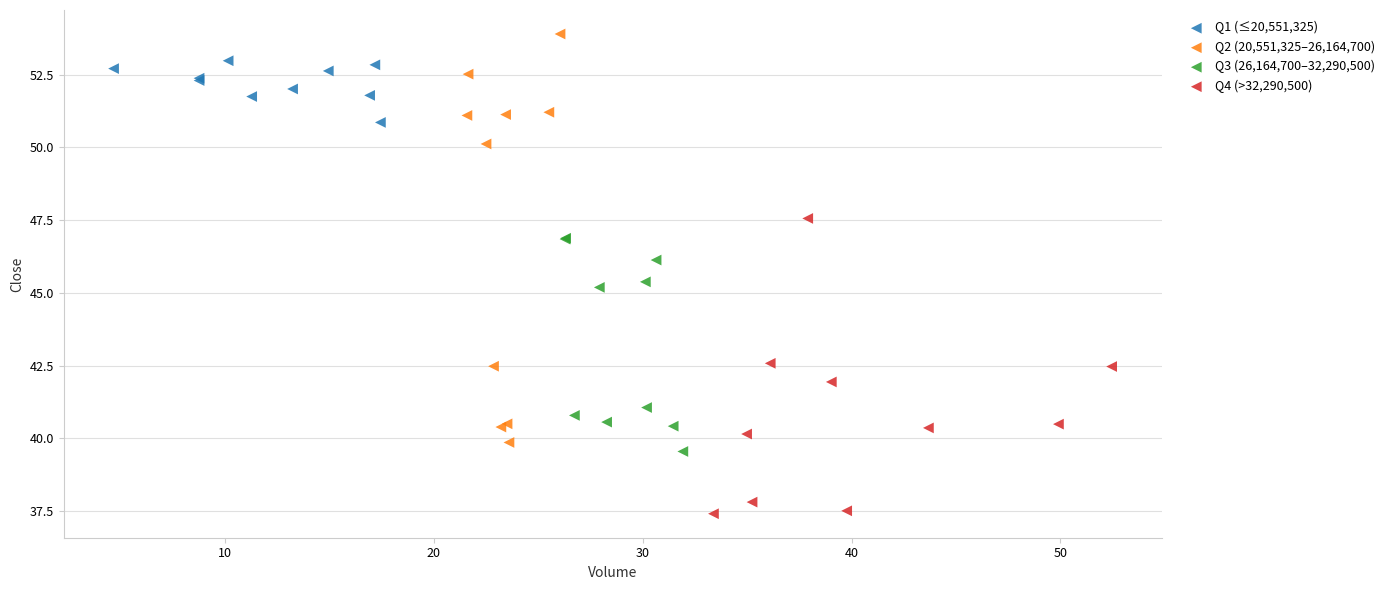

Which series reaches the maximum Y coordinate?

Q2 (20,551,325–26,164,700)